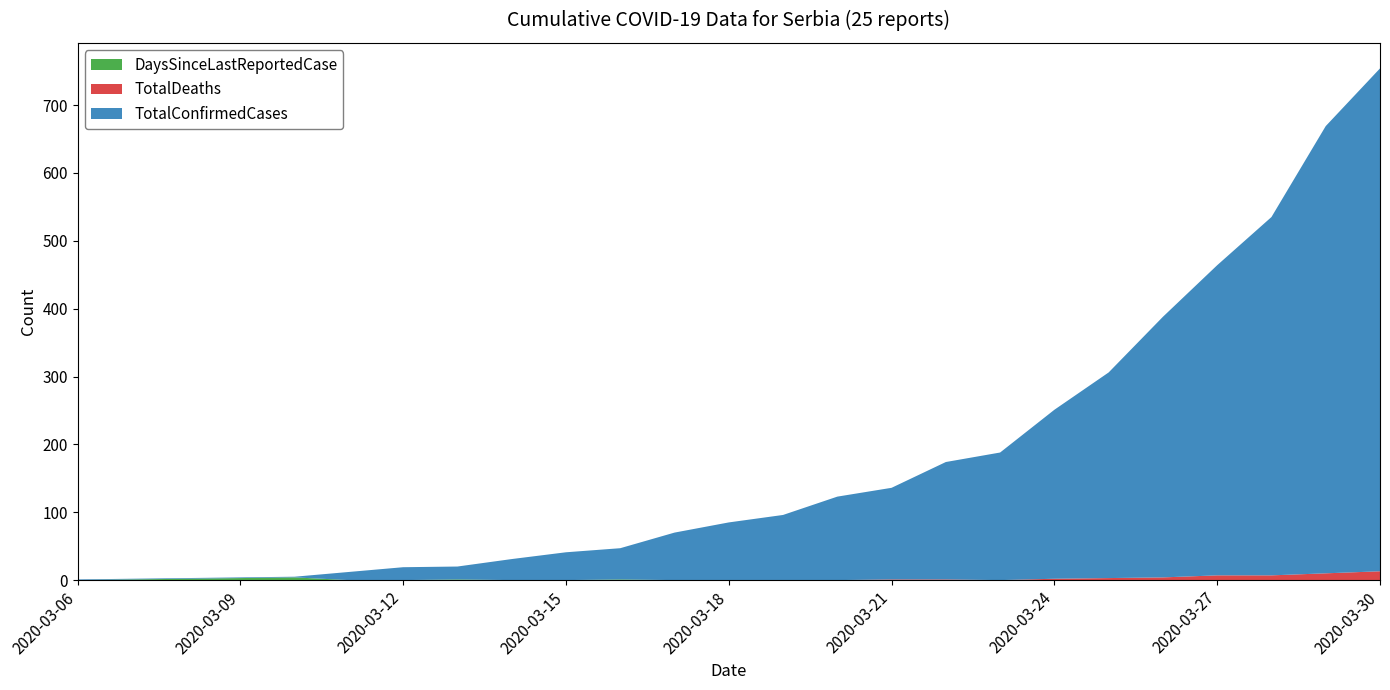

Reading right to left, transcribe all the data shown in this chart.

TotalConfirmedCases: 741	659	528	457	384	303	249	188	173	135	123	96	85	70	46	41	31	19	19	12	1	1	1	1	1
TotalDeaths: 13	10	7	7	4	3	2	0	1	1	0	0	0	0	0	0	0	0	0	0	0	0	0	0	0
DaysSinceLastReportedCase: 0	0	0	0	0	0	0	0	0	0	0	0	0	0	1	0	0	1	0	0	4	3	2	1	0